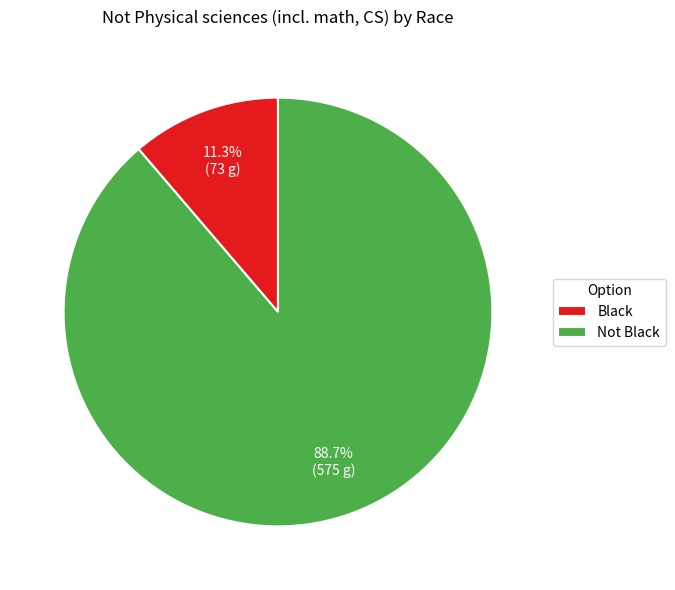

Rank the categories by value from highest to lowest.

Not Black, Black